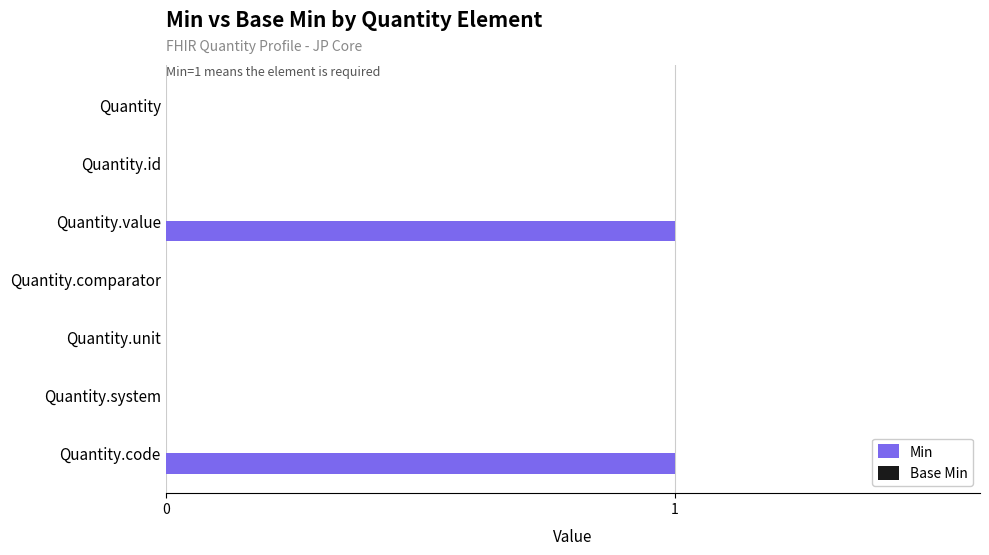

The chart shows a value of 1 at Quantity.unit. True or false?

False